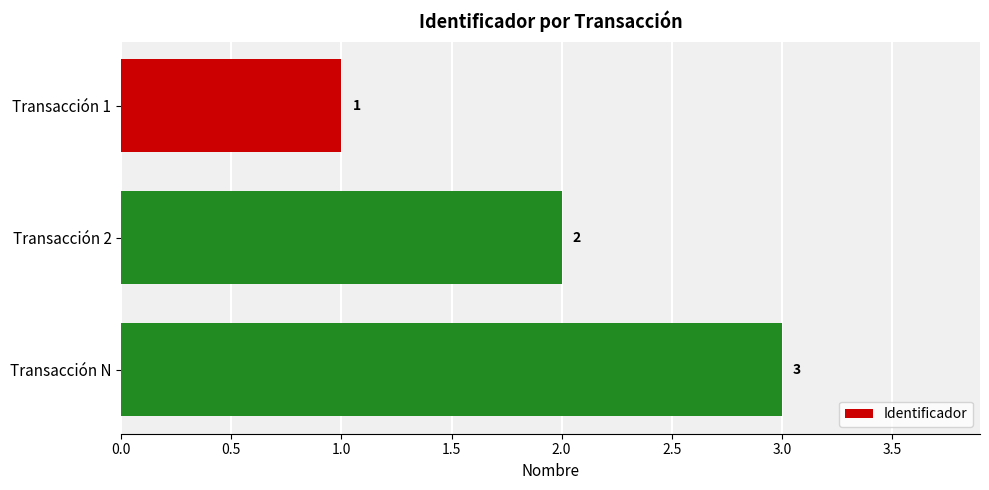

What is the greatest value displayed?

3